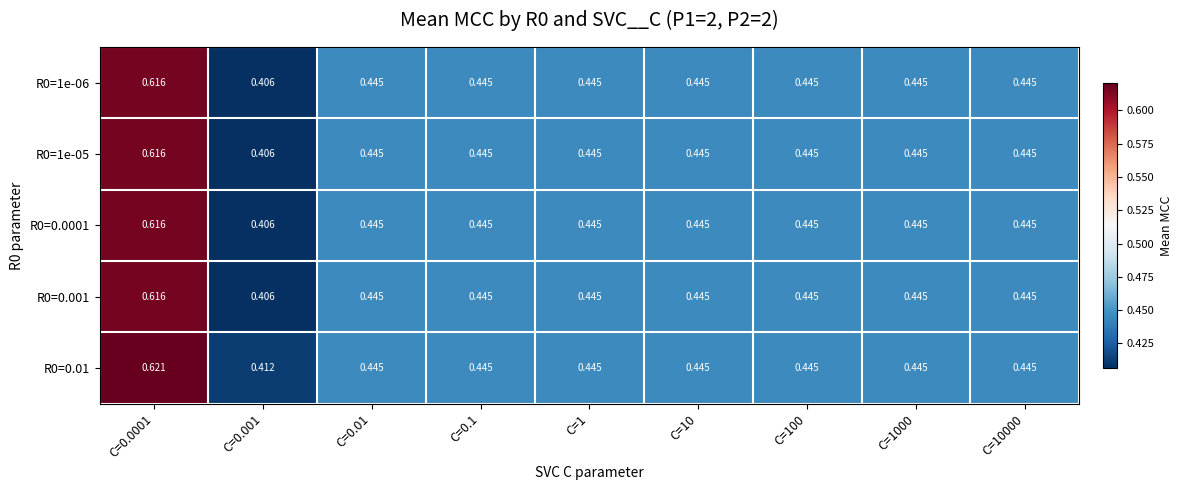

At which category is the sum across all series the highest?

C=0.0001